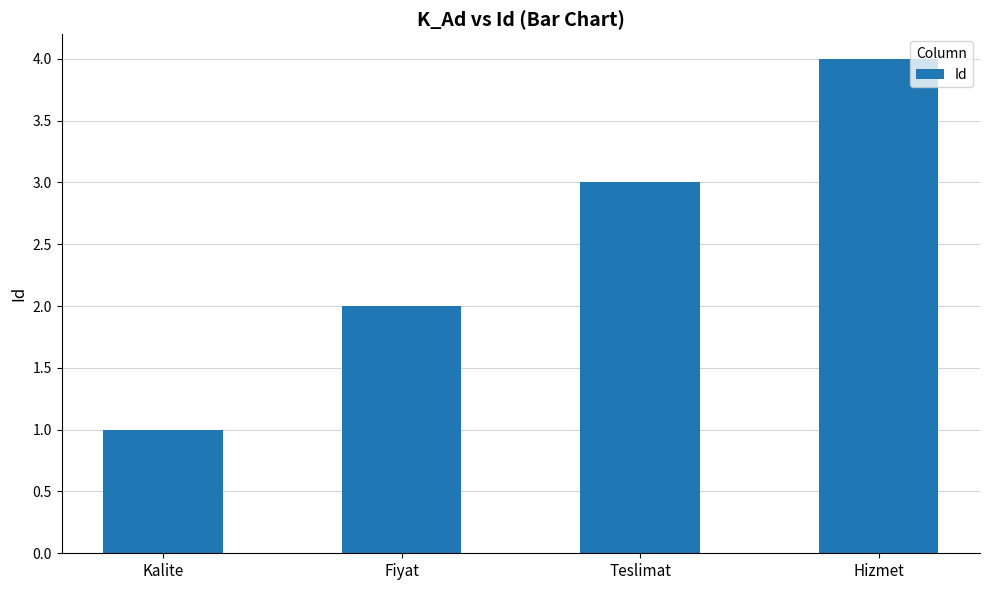

How many values are between 2 and 4?

3